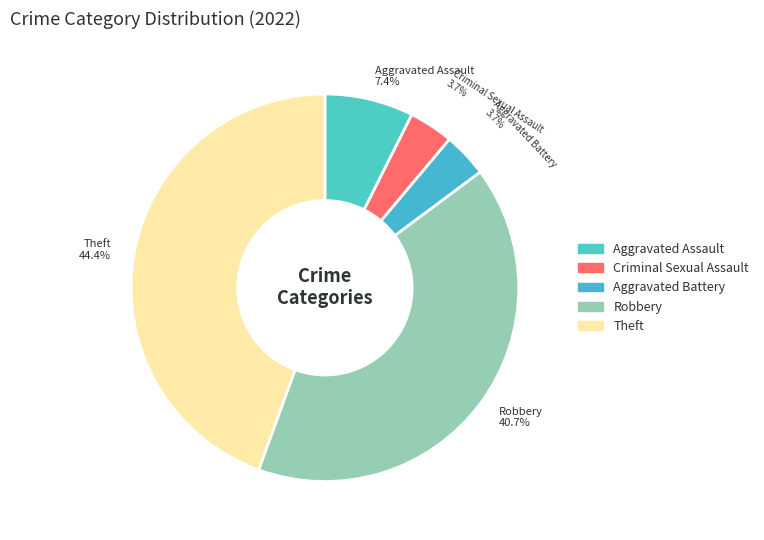

To the nearest percent, what portion does Criminal Sexual Assault represent?

4%